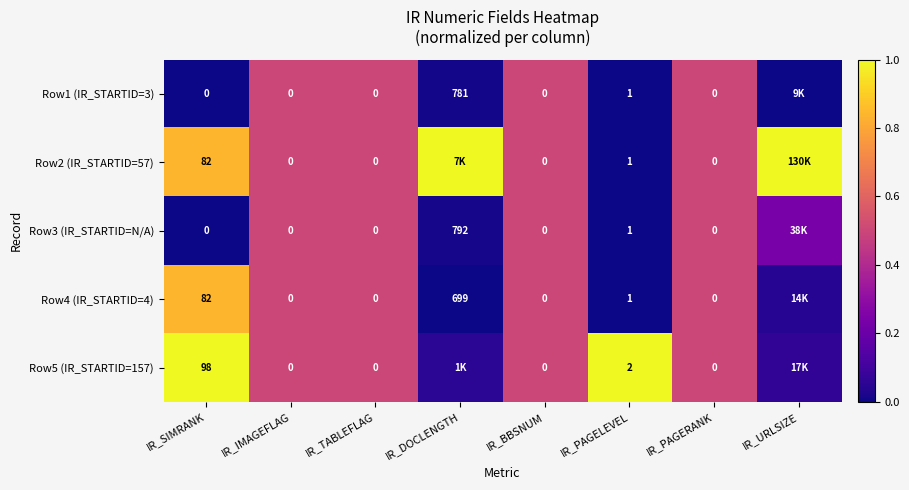

What is the total value across all series at IR_IMAGEFLAG?

2.5